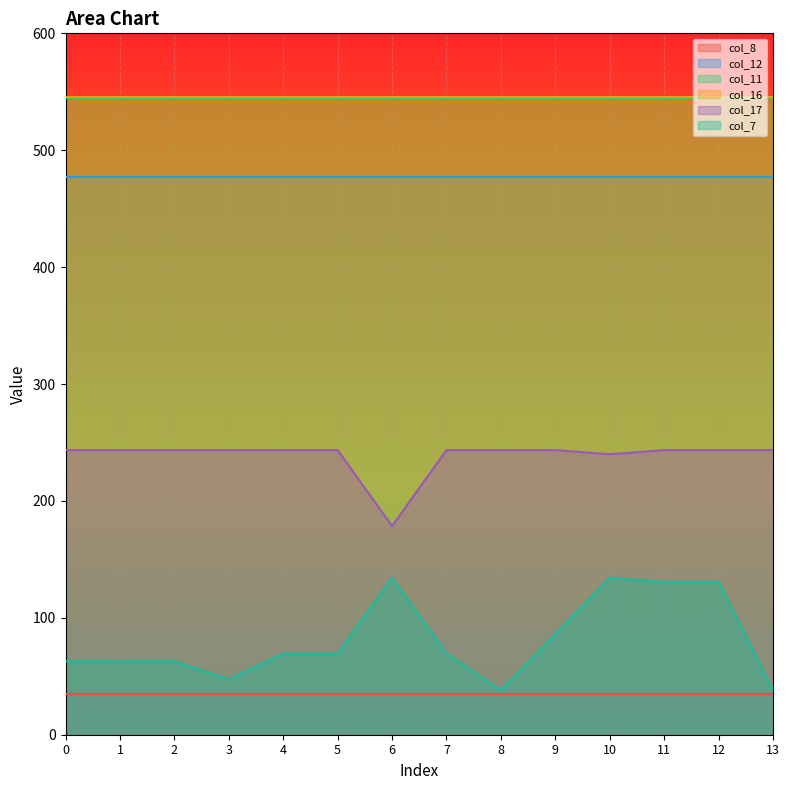

Count the number of data series in this chart.

6